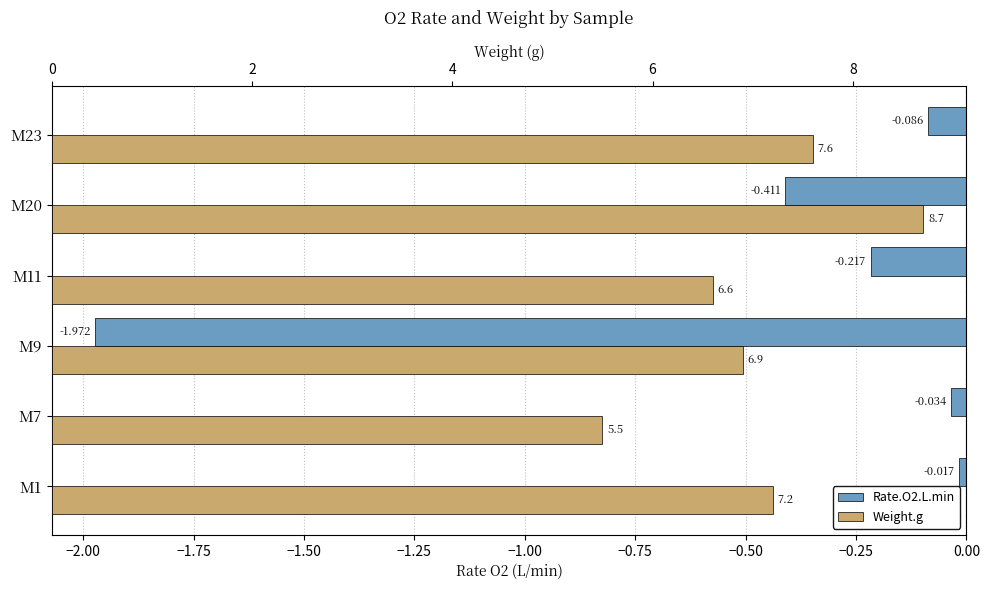

What is the sum of the Weight.g values at M11 and M7?

12.1